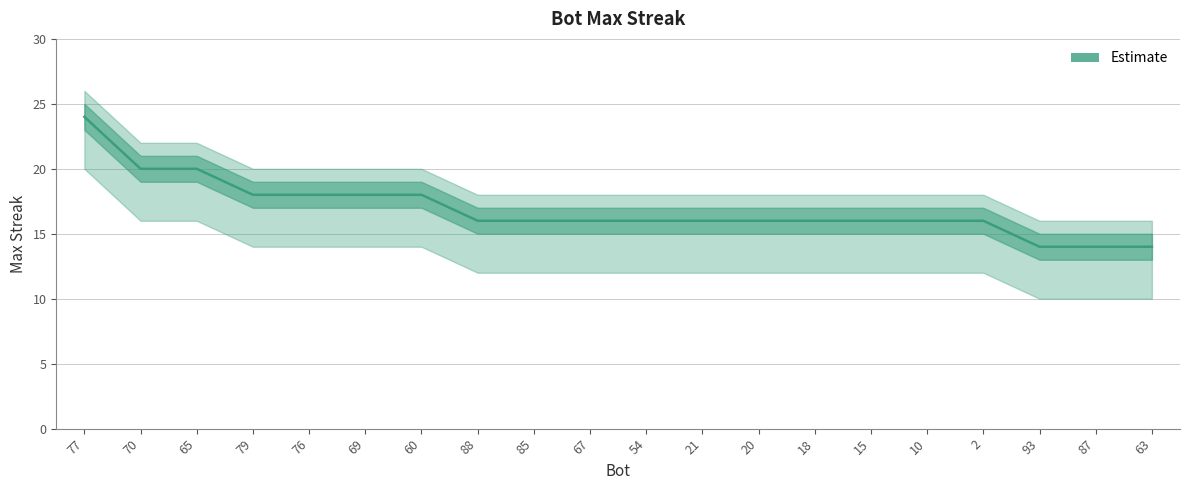

At which category does the chart reach its peak across all series?

77